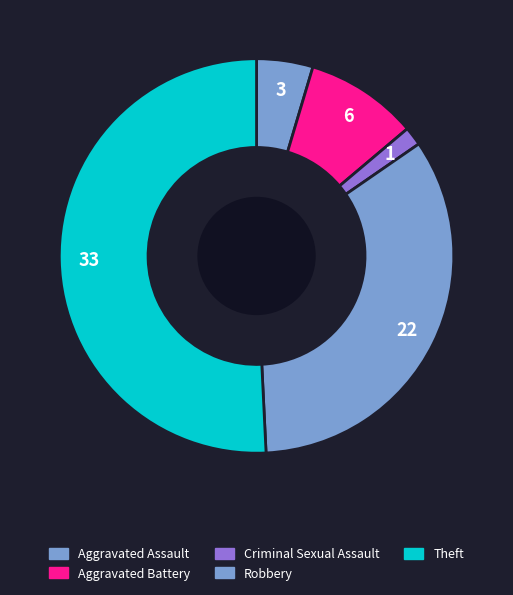

How many segments does this pie chart have?

5